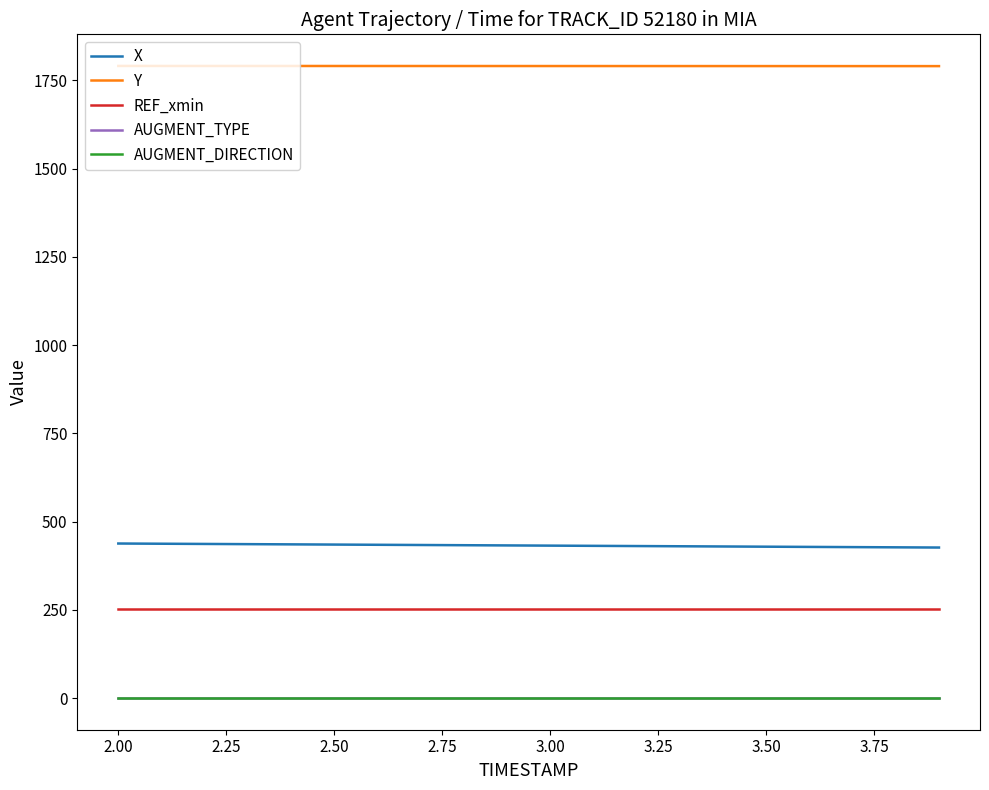

True or false: Y and AUGMENT_DIRECTION intersect in this chart.

False